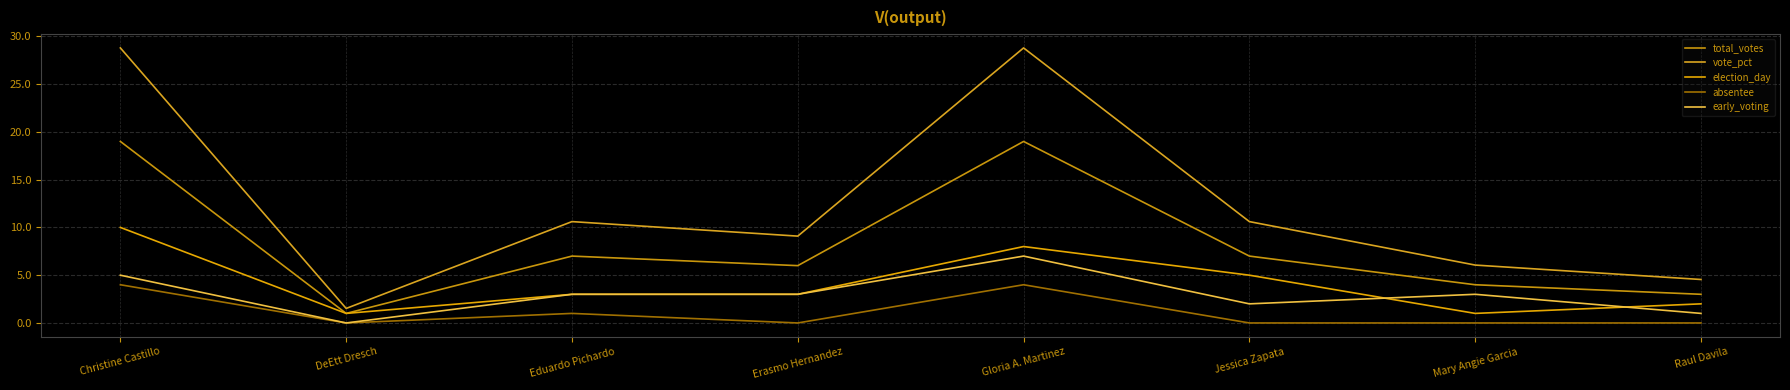

Is the value of absentee at DeEtt Dresch greater than the value of total_votes at Raul Davila?

No